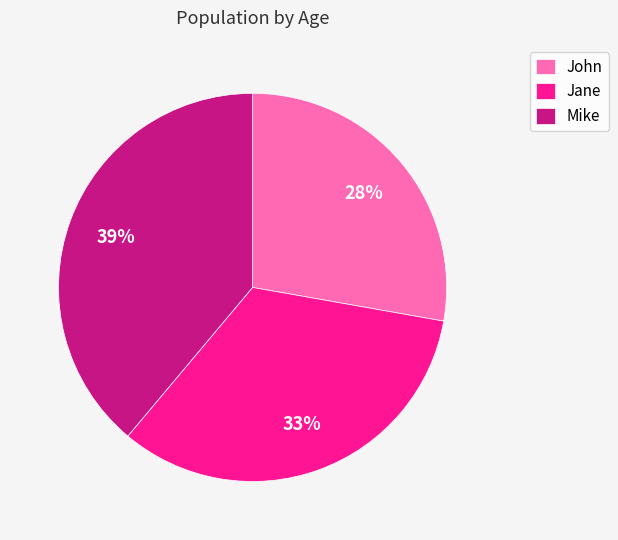

To the nearest percent, what portion does Mike represent?

39%